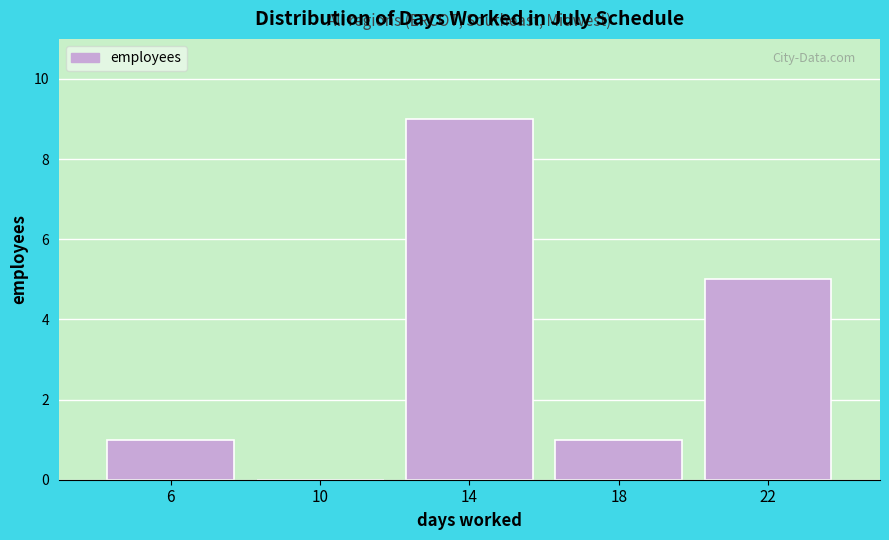

Reading left to right, what are all the values shown in this chart?

6=1	10=0	14=9	18=1	22=5